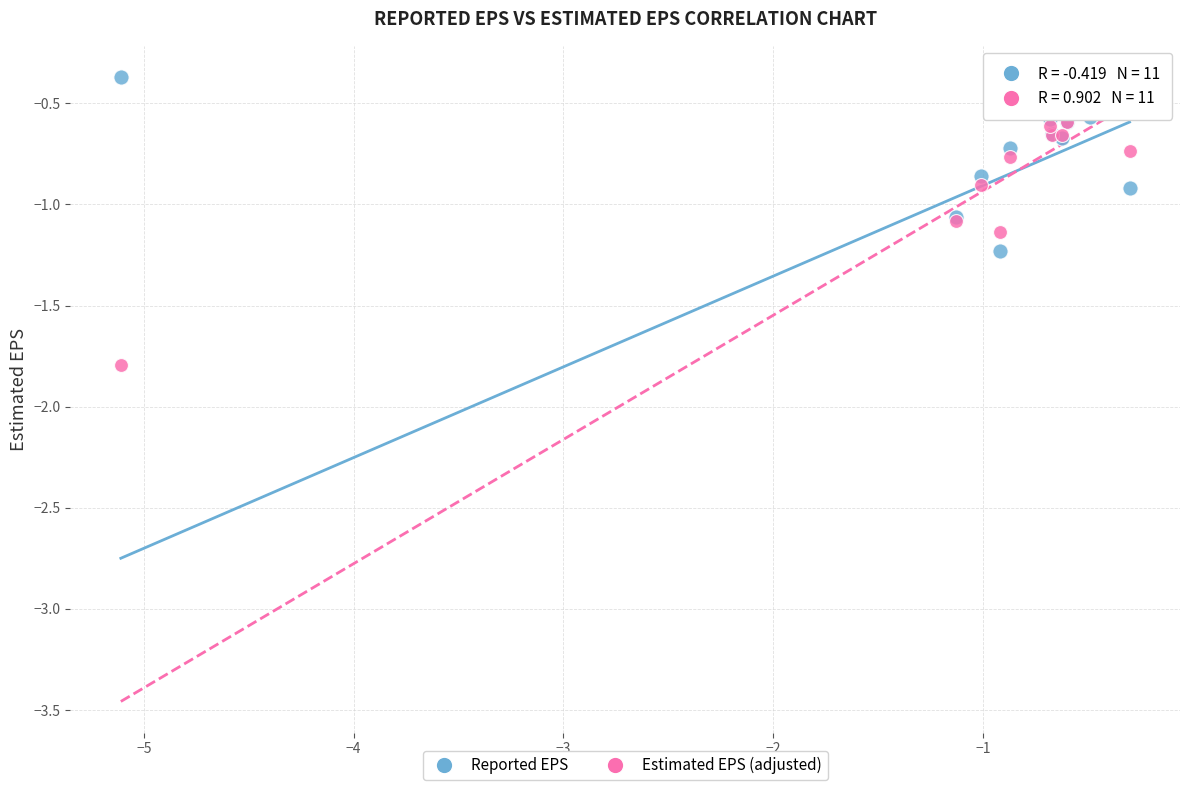

In the Reported EPS series, what Y value is closest to 0?

-0.4